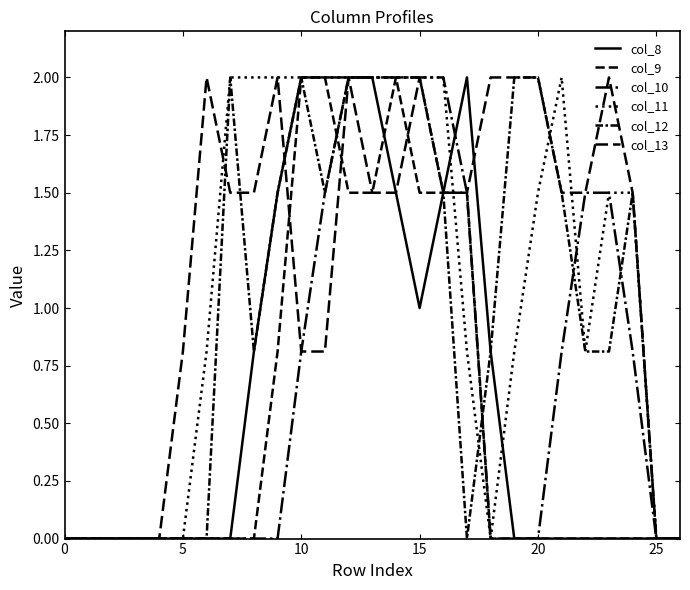

At how many categories does at least one series exceed 0?

20